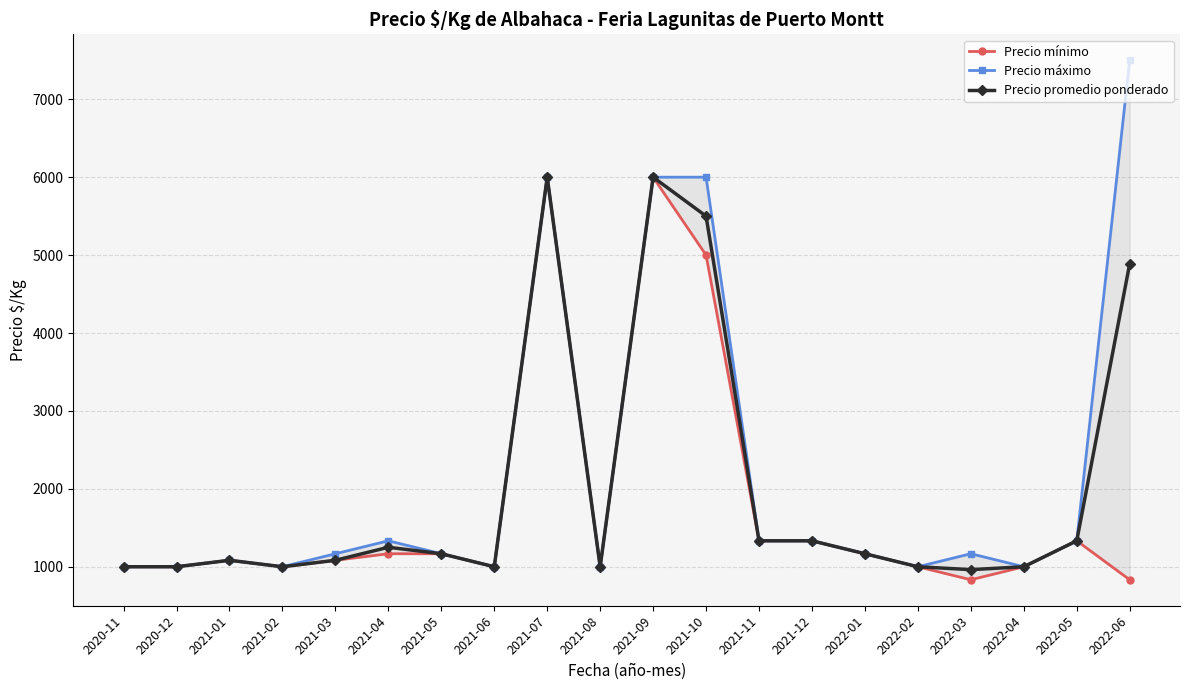

Reading left to right, what are all the values shown in this chart?

Precio mínimo: 2020-11=1000	2020-12=1000	2021-01=1083	2021-02=1000	2021-03=1083	2021-04=1167	2021-05=1167	2021-06=1000	2021-07=6000	2021-08=1000	2021-09=6000	2021-10=5000	2021-11=1333	2021-12=1333	2022-01=1167	2022-02=1000	2022-03=833	2022-04=1000	2022-05=1333	2022-06=833
Precio máximo: 2020-11=1000	2020-12=1000	2021-01=1083	2021-02=1000	2021-03=1167	2021-04=1333	2021-05=1167	2021-06=1000	2021-07=6000	2021-08=1000	2021-09=6000	2021-10=6000	2021-11=1333	2021-12=1333	2022-01=1167	2022-02=1000	2022-03=1167	2022-04=1000	2022-05=1333	2022-06=7500
Precio promedio ponderado: 2020-11=1000	2020-12=1000	2021-01=1083	2021-02=1000	2021-03=1083	2021-04=1250	2021-05=1167	2021-06=1000	2021-07=6000	2021-08=1000	2021-09=6000	2021-10=5500	2021-11=1333	2021-12=1333	2022-01=1167	2022-02=1000	2022-03=963	2022-04=1000	2022-05=1333	2022-06=4889